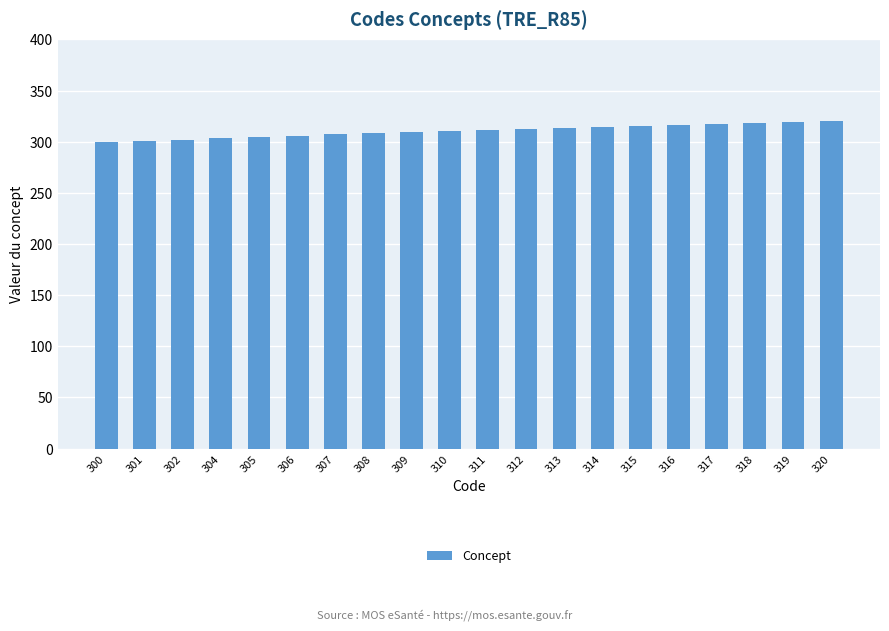

The chart shows a value of 302 at 302. True or false?

True